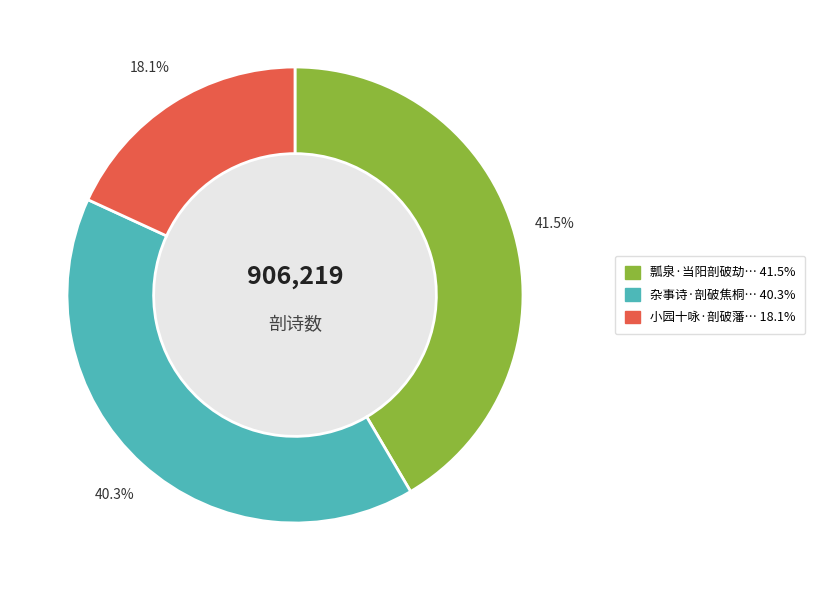

Is there any slice that represents more than half of the pie?

No